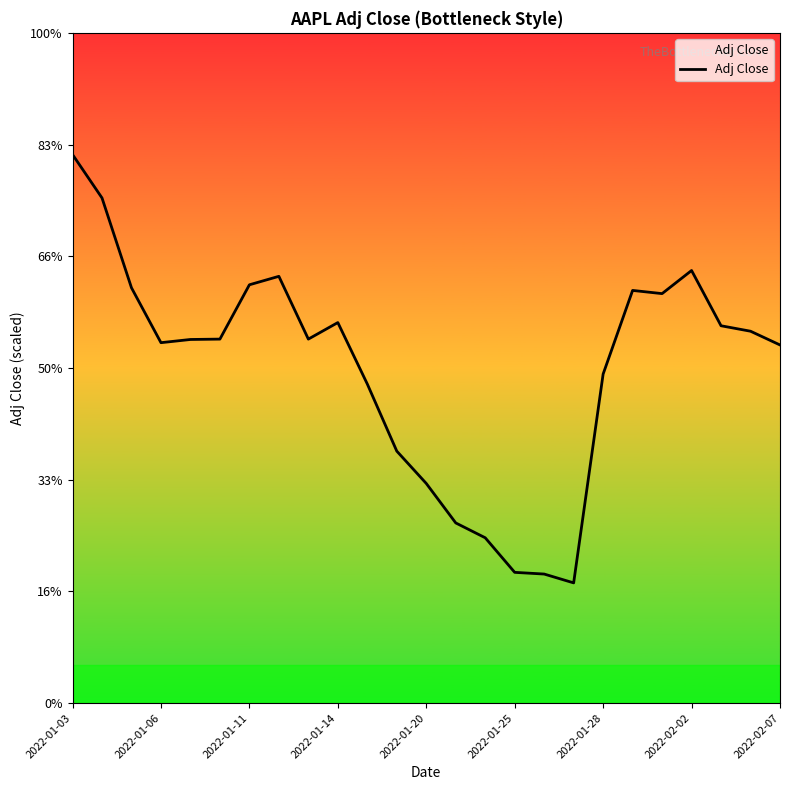

Is this an area chart (filled region under the line)?

Yes